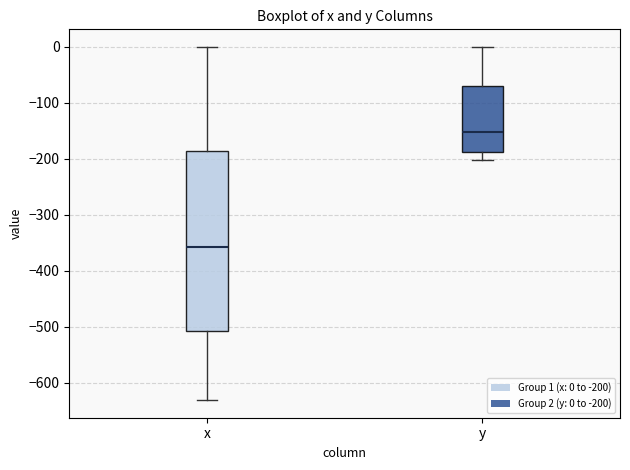

Where does the lower whisker of the box for y end on the y-axis? The values are not printed on the chart, so give them approximately, as read against the axis.

-200